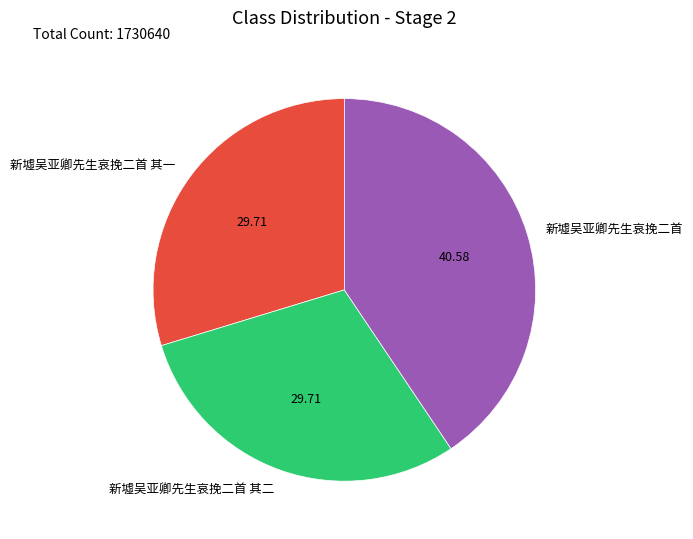

True or false: 新墟吴亚卿先生哀挽二首 accounts for 41% of the total.

True